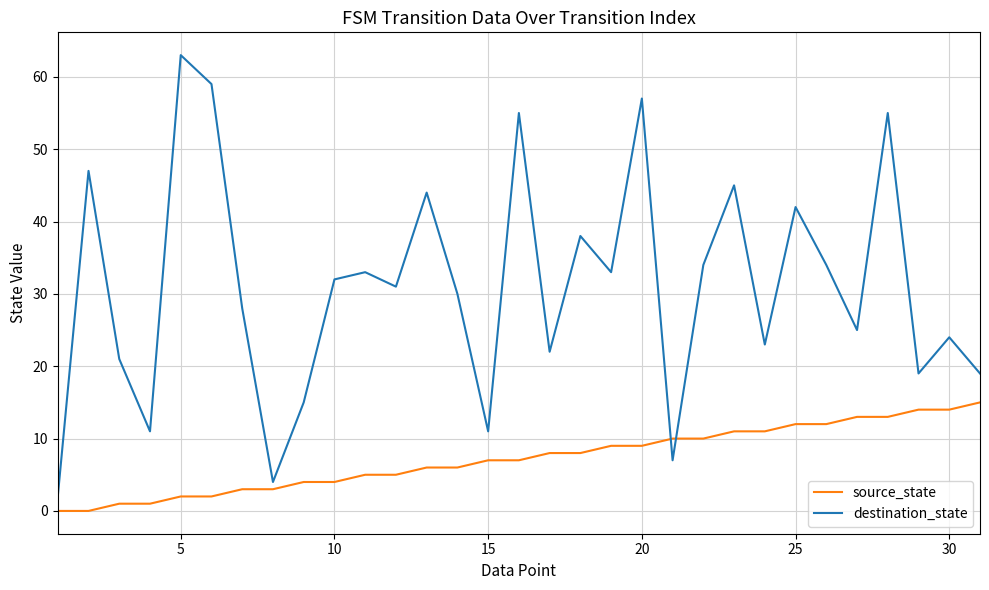

What is the difference between the maximum and minimum values in the source_state series?

15